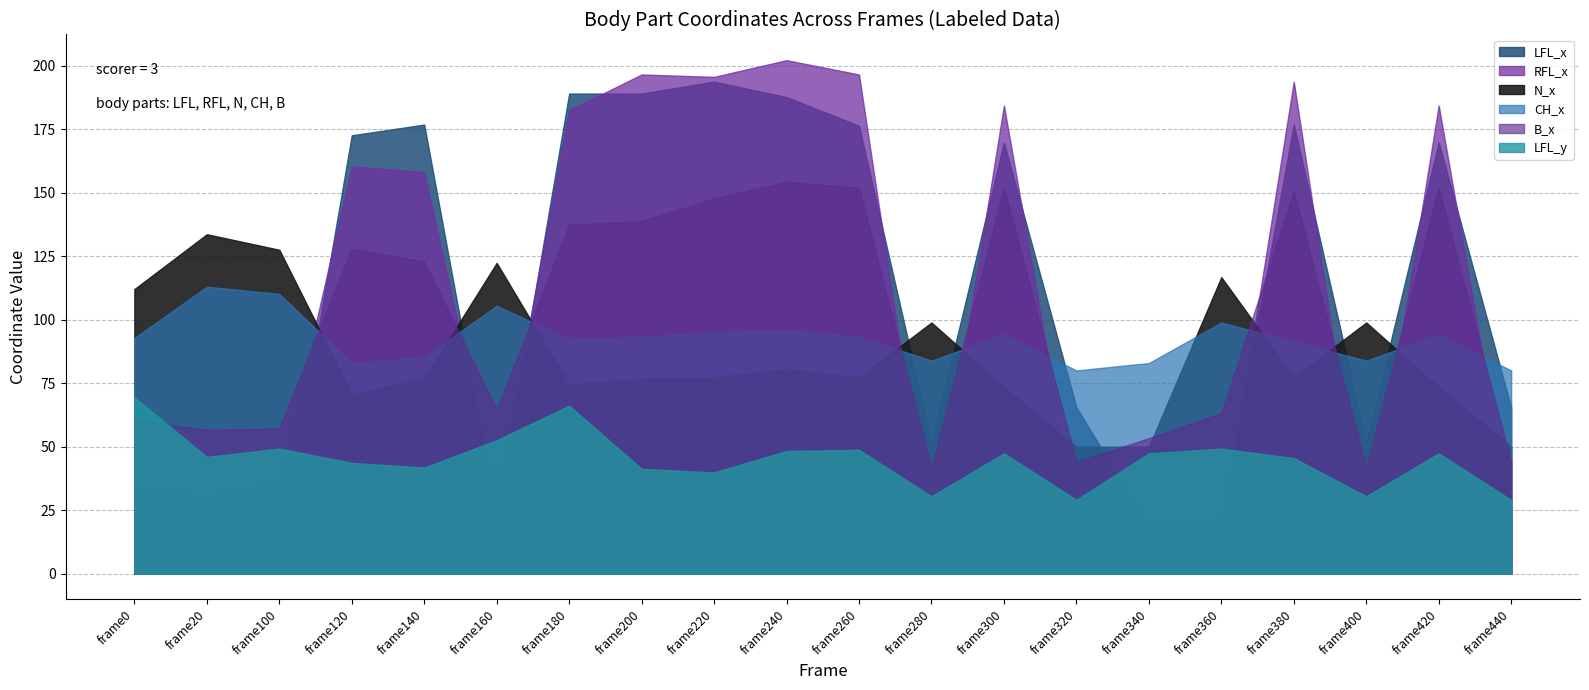

Read the LFL_y value at 3.

41.7